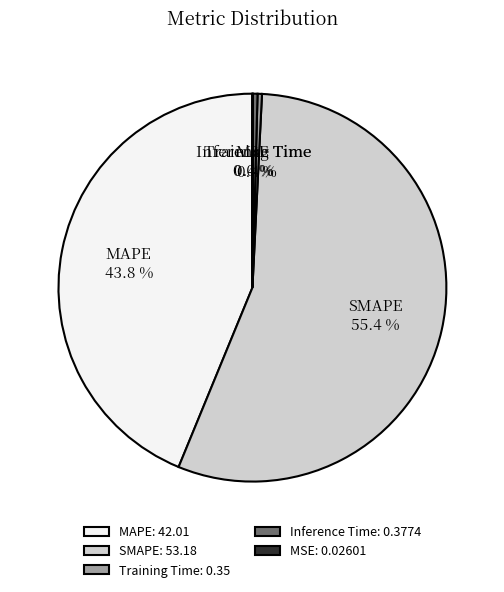

What is the total percentage of SMAPE and Training Time?

55.8%